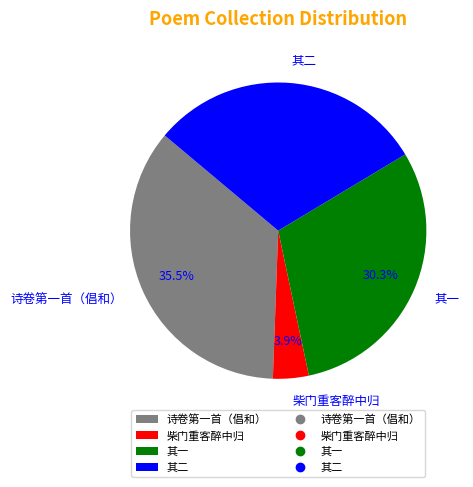

How many segments does this pie chart have?

4